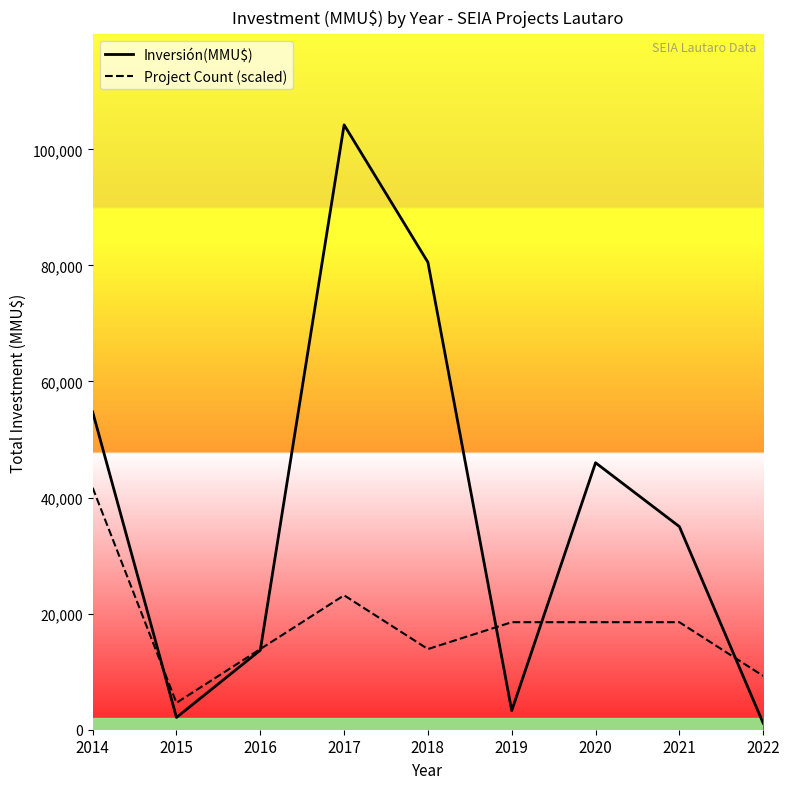

How many interior local valleys does the Project Count (scaled) series have?

2